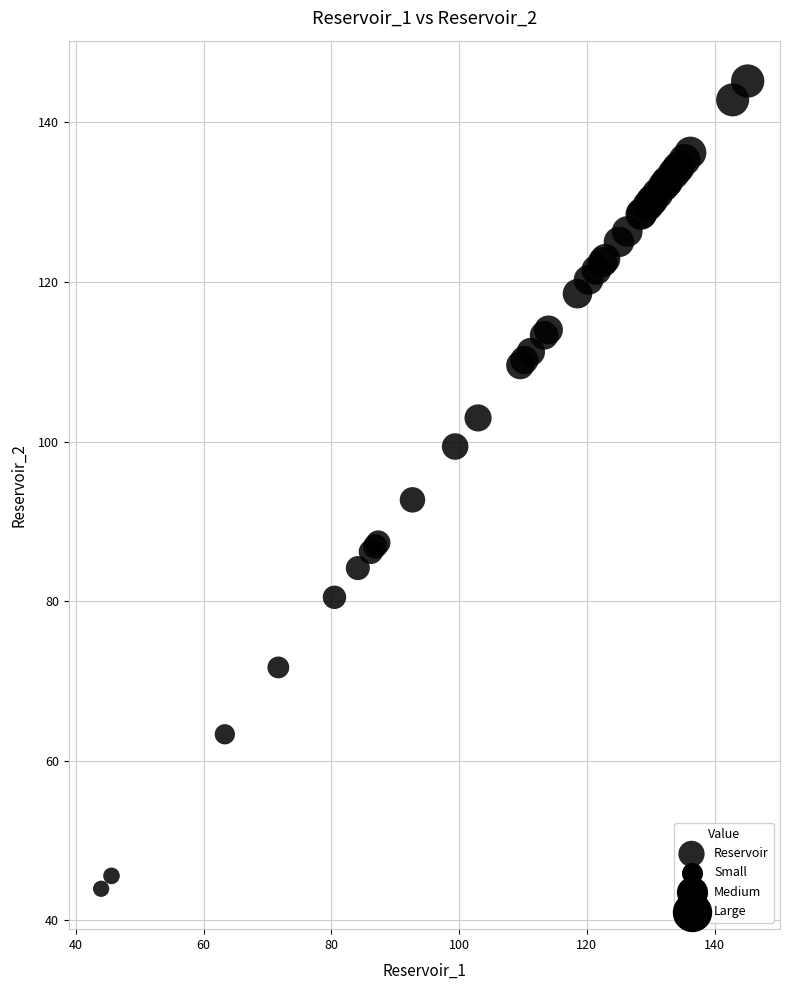

What Y value in the scatter plot is closest to 94?

92.7